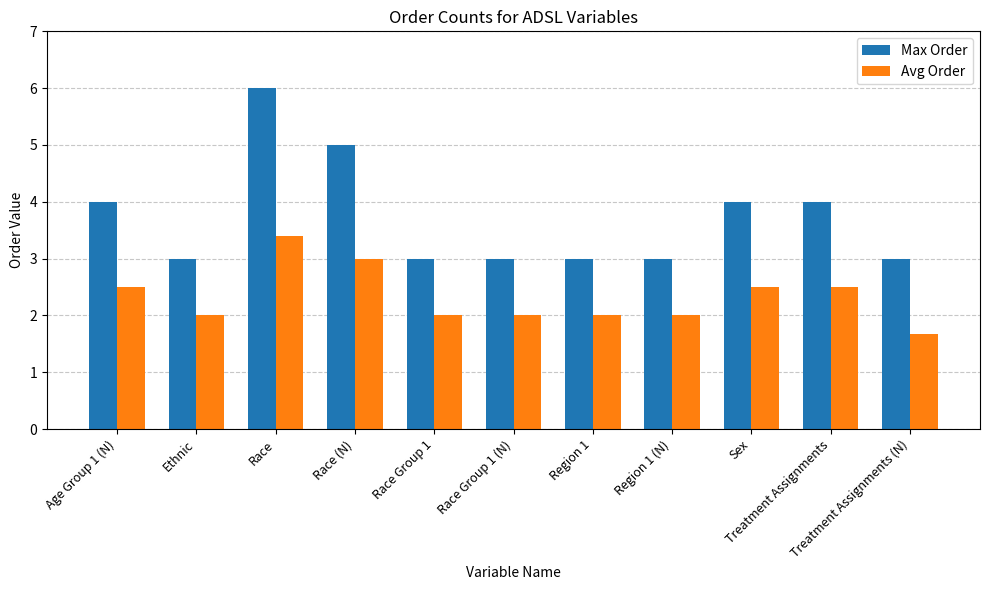

Is it true that Max Order equals 1.7 at Region 1?

False